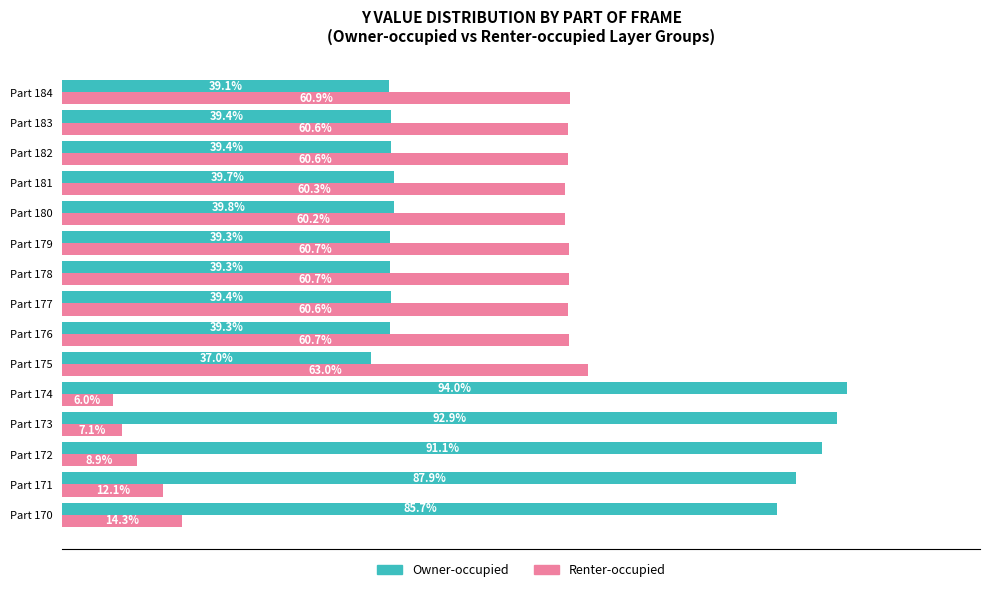

At which label does Renter-occupied reach its peak?

Part 175